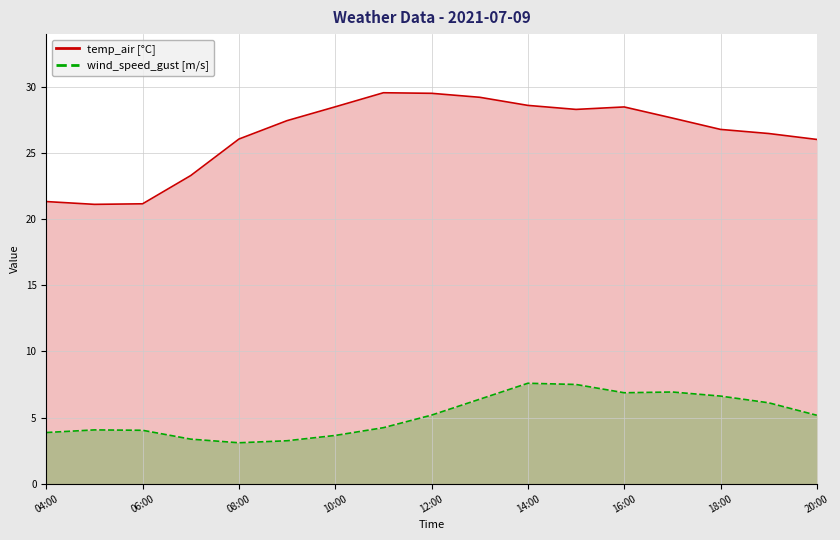

What is the highest value of the wind_speed_gust [m/s] series?

7.6